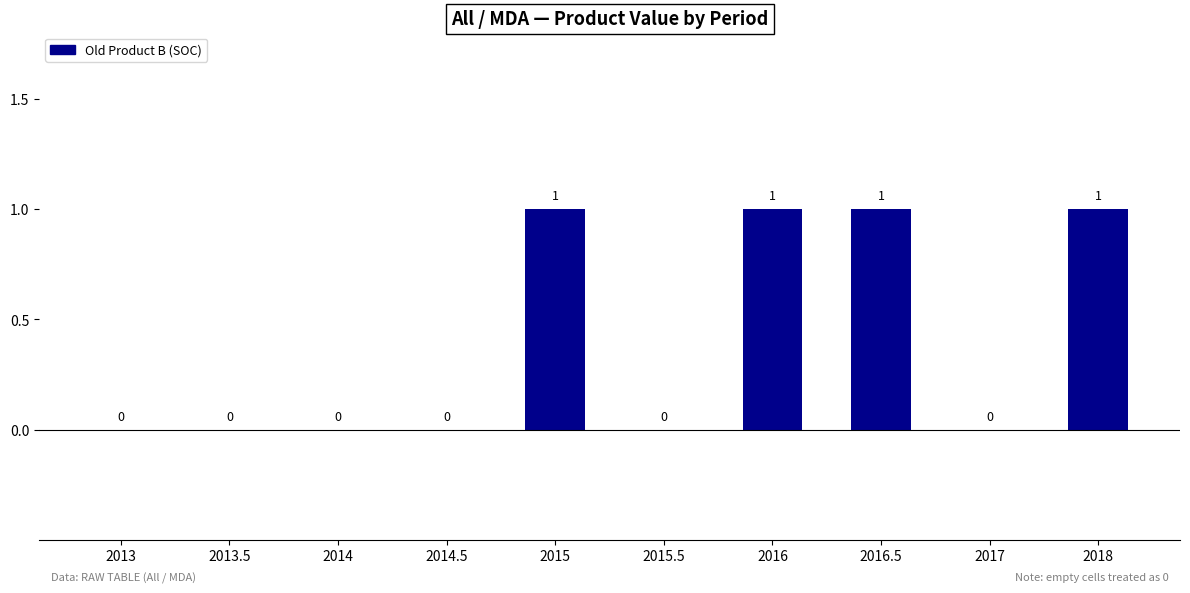

What is the greatest value displayed?

1